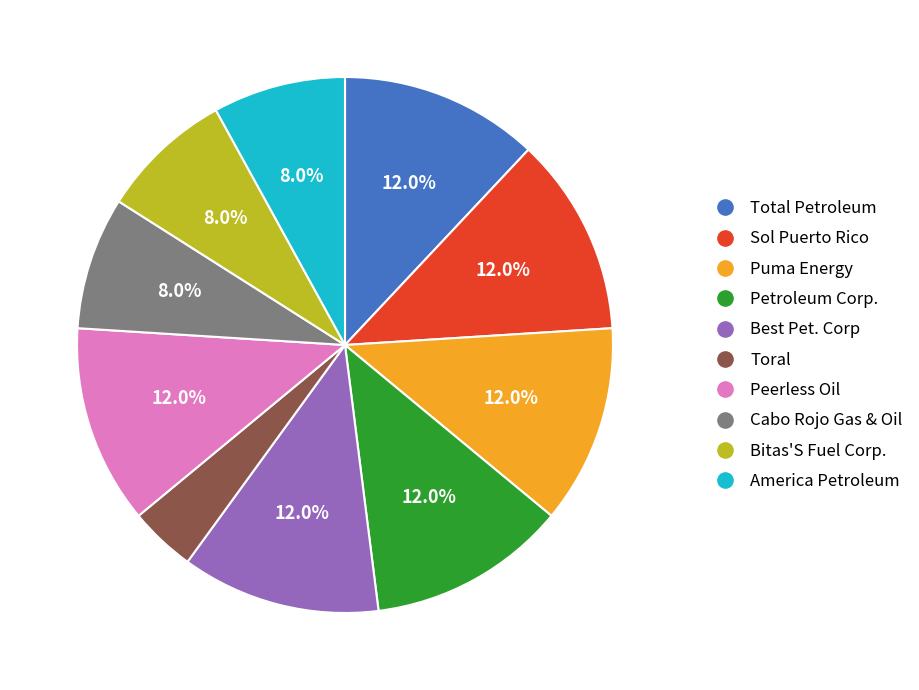

To the nearest percent, what is the average slice percentage?

10%